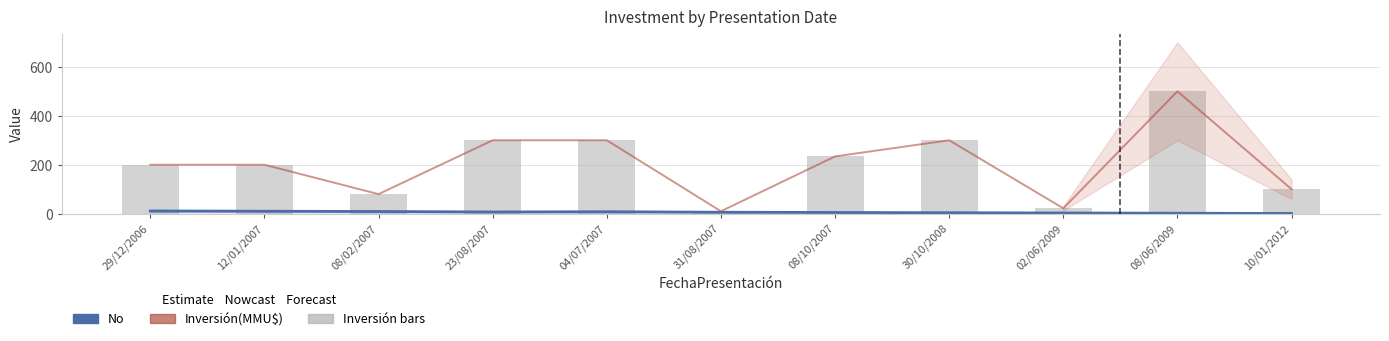

Rank the categories by No (Estimate) value from highest to lowest.

29/12/2006, 12/01/2007, 08/02/2007, 04/07/2007, 23/08/2007, 31/08/2007, 08/10/2007, 30/10/2008, 02/06/2009, 08/06/2009, 10/01/2012